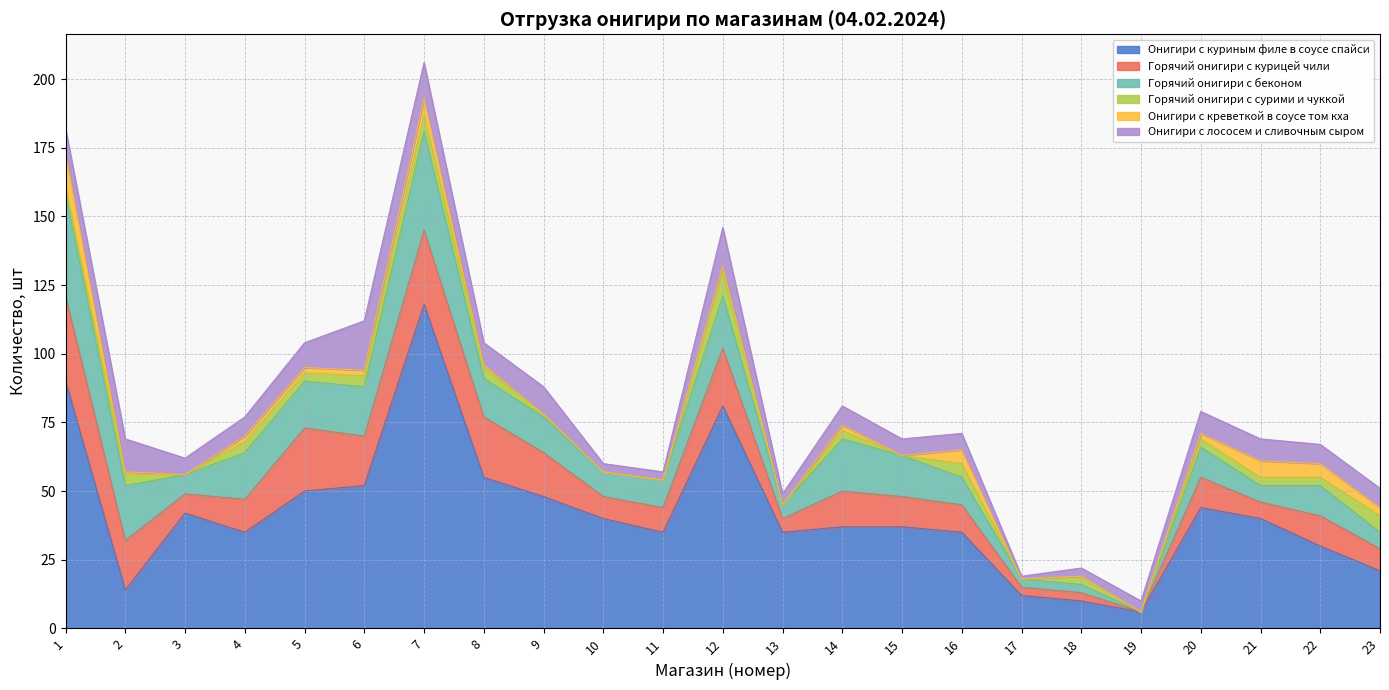

At which category is the sum across all series the highest?

7